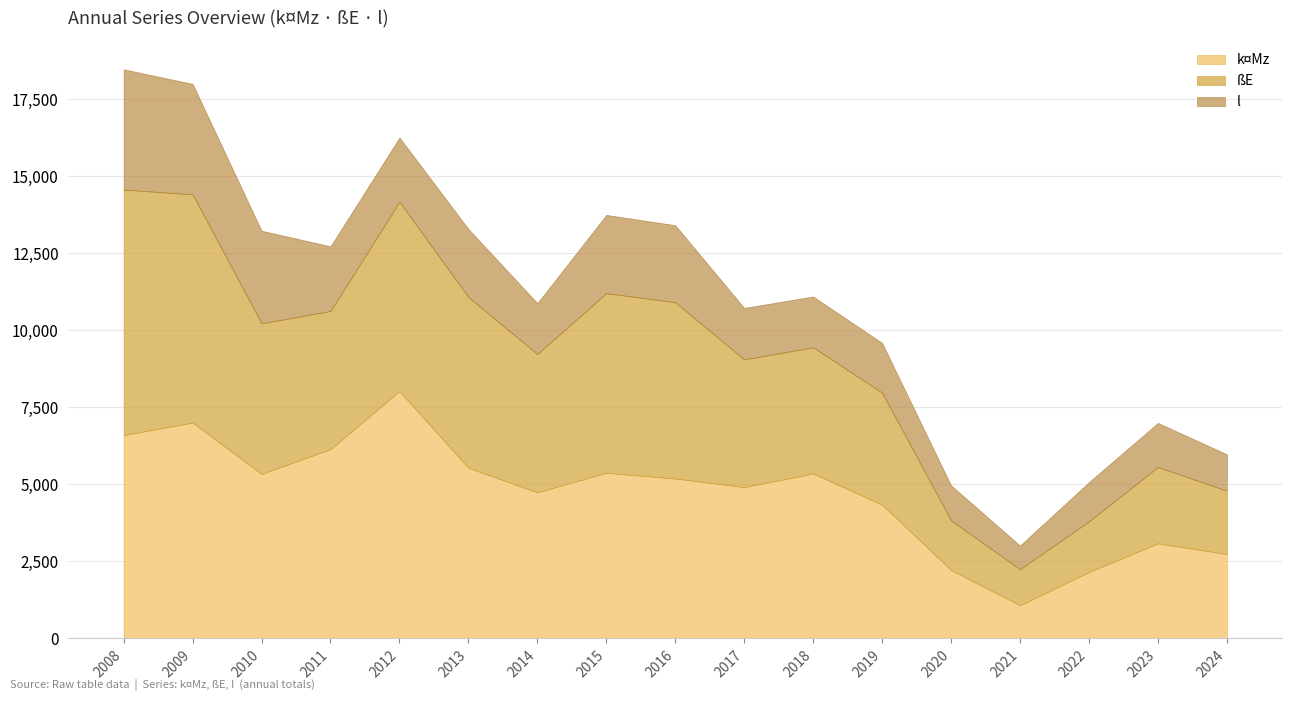

True or false: k¤Mz and Ö cross at least once.

False